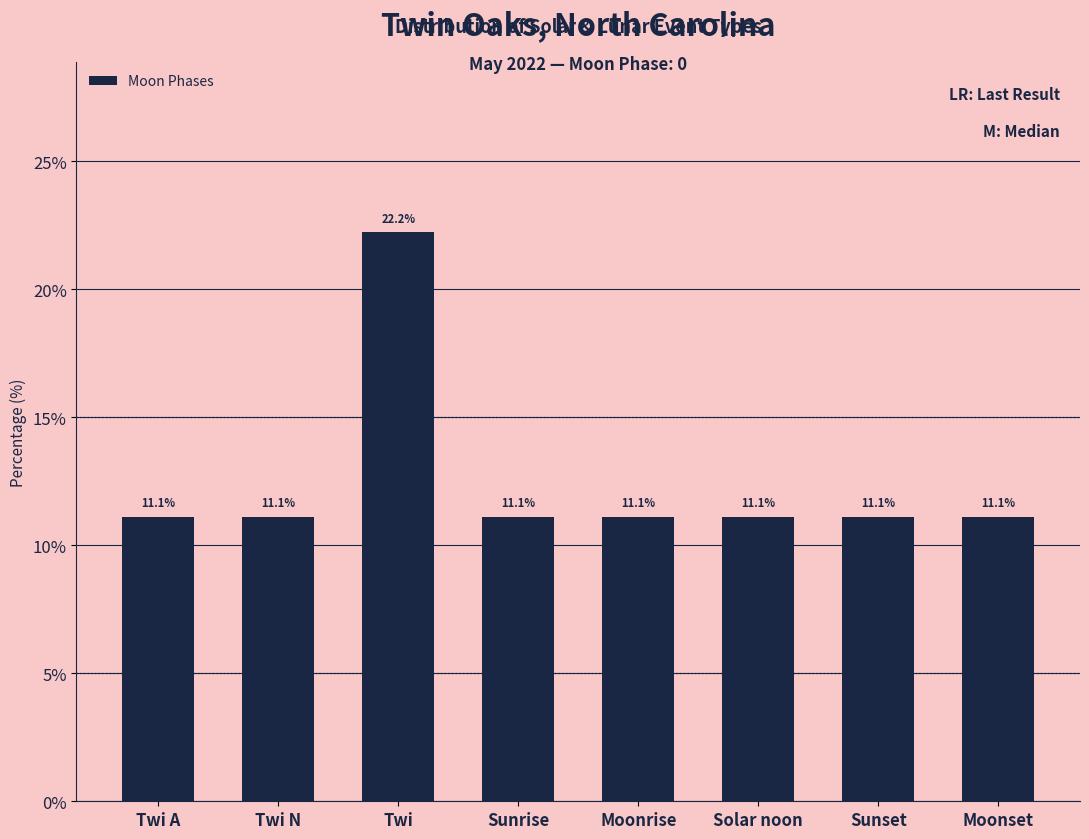

The value at Twi A is 18.6. True or false?

False